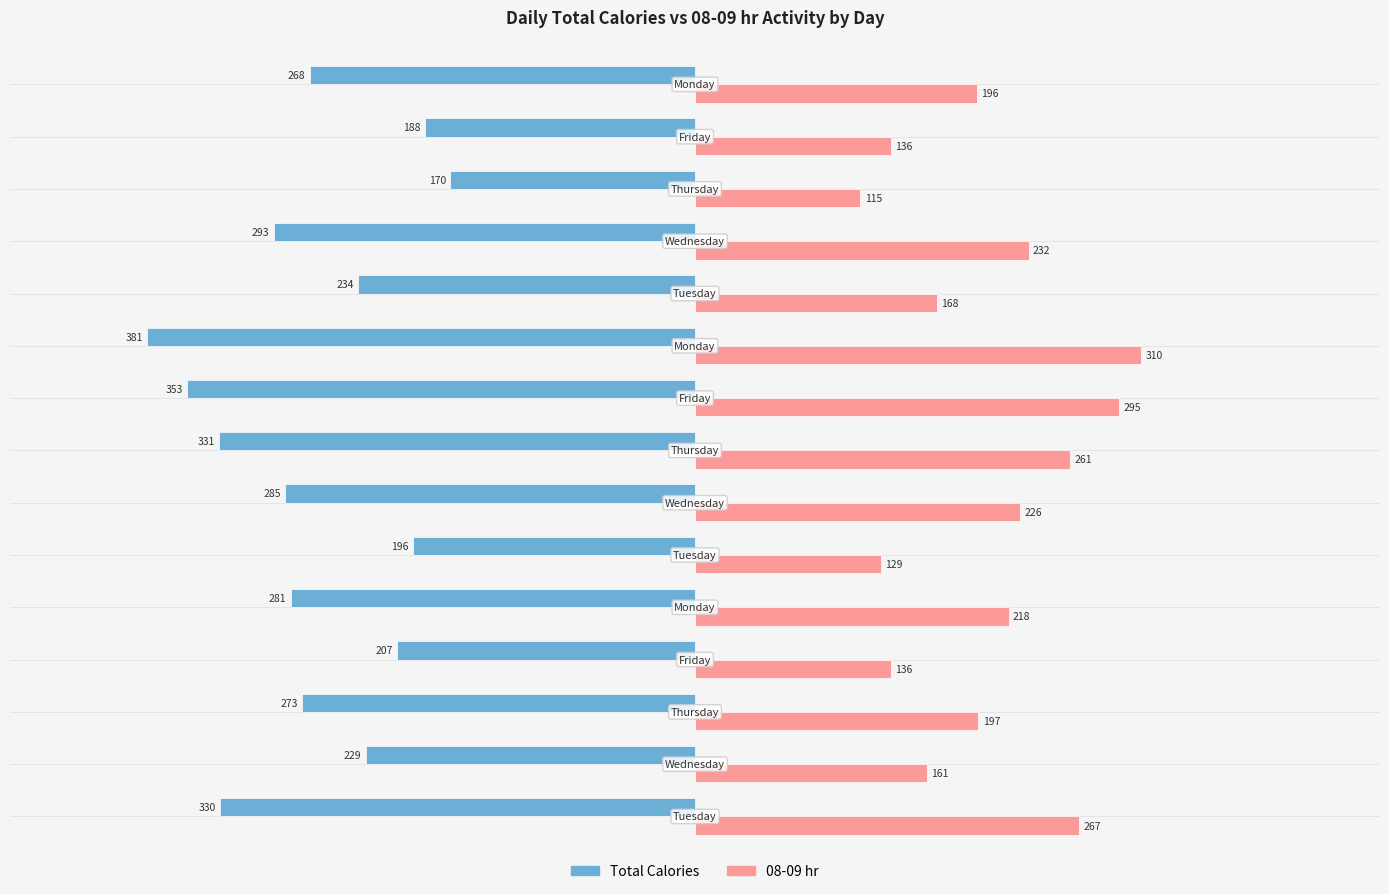

Which series has the largest range (max minus min)?

Total Calories